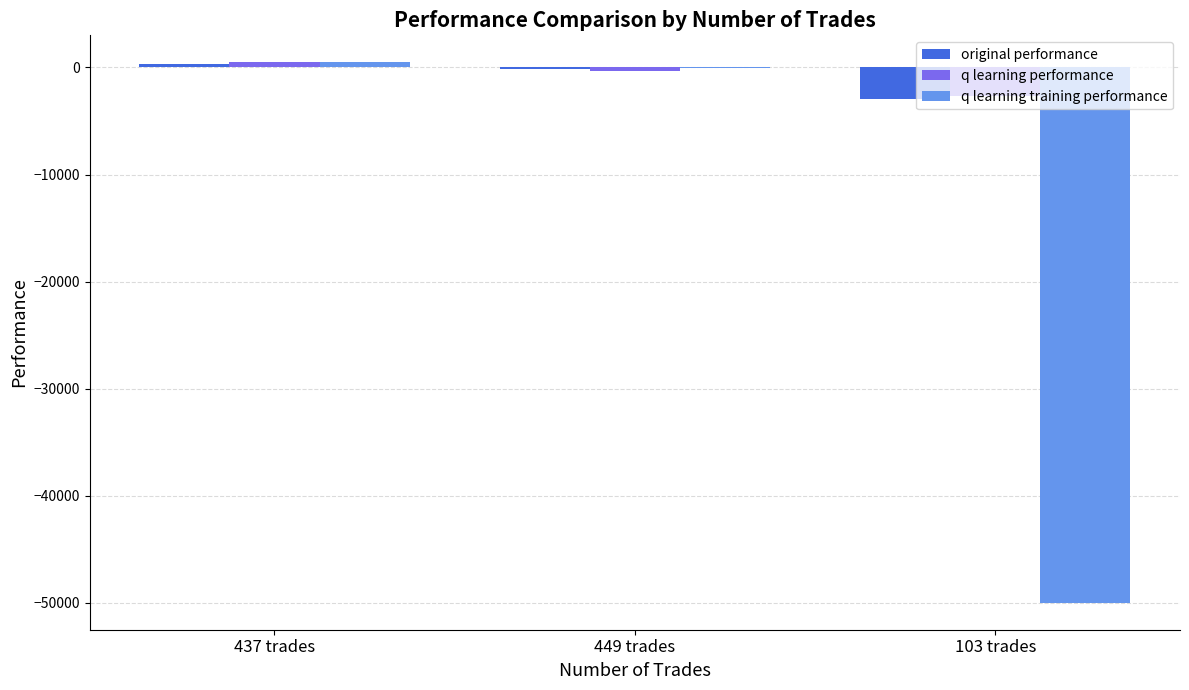

Are the bars grouped side by side (vs. stacked)?

Yes